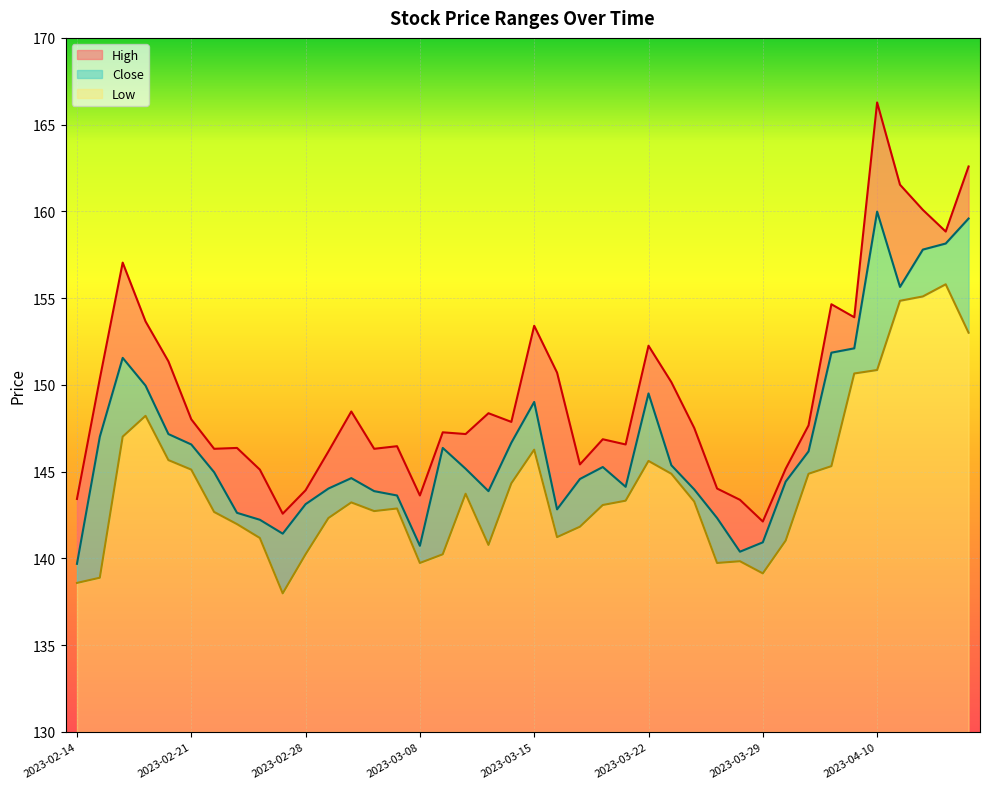

How many interior local peaks does the High series have?

11